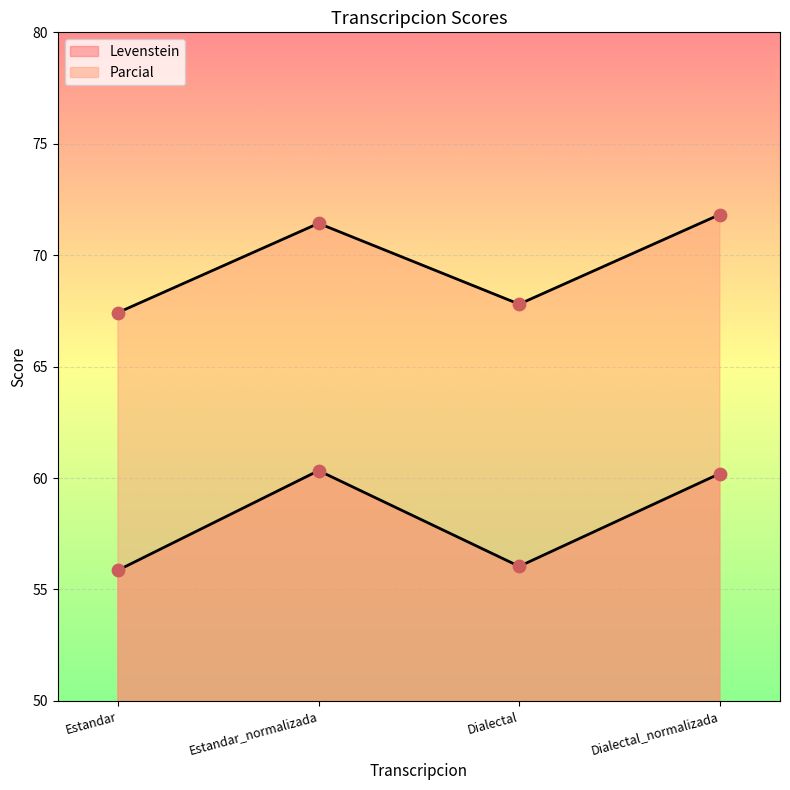

What is the total value across all series at Estandar?

123.3